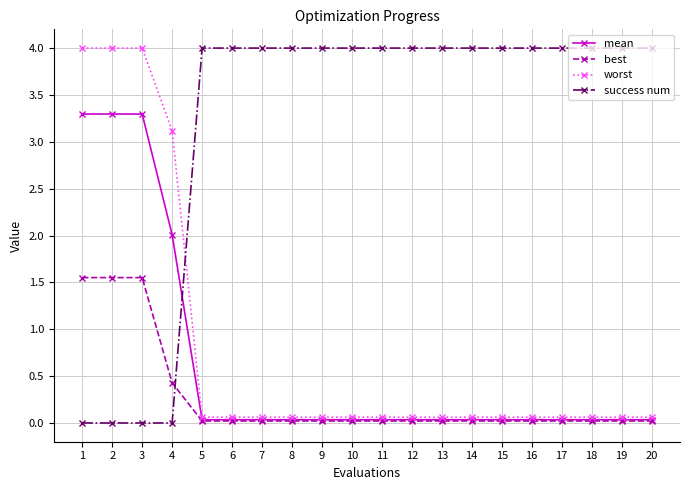

What is the difference between the maximum and second lowest values in the mean series?

3.3